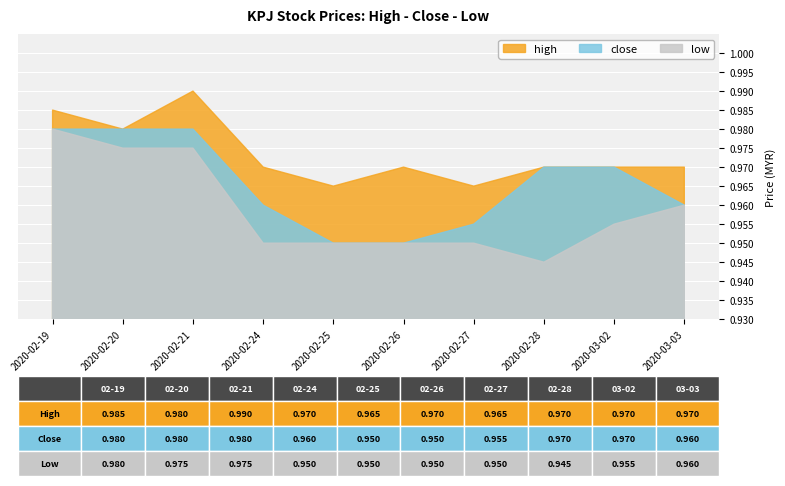

Does the chart display data point markers on the line(s)?

No